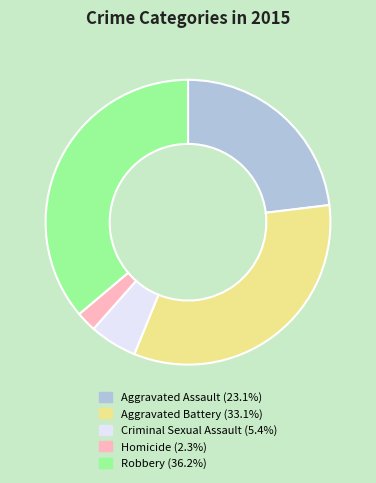

The Aggravated Battery slice represents 33% of the pie. True or false?

True